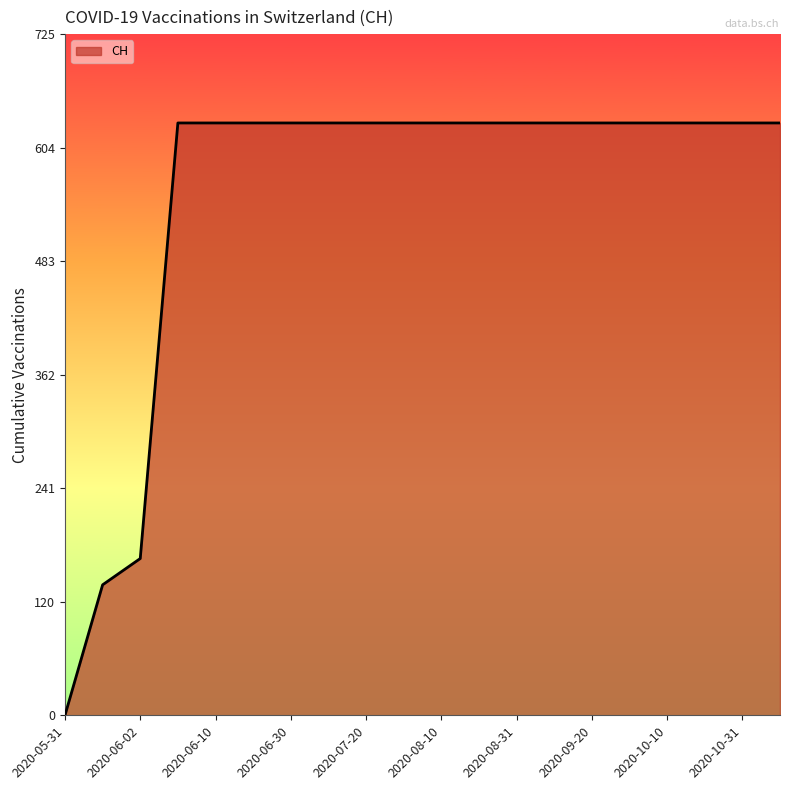

What is the difference between the maximum and minimum values?

631